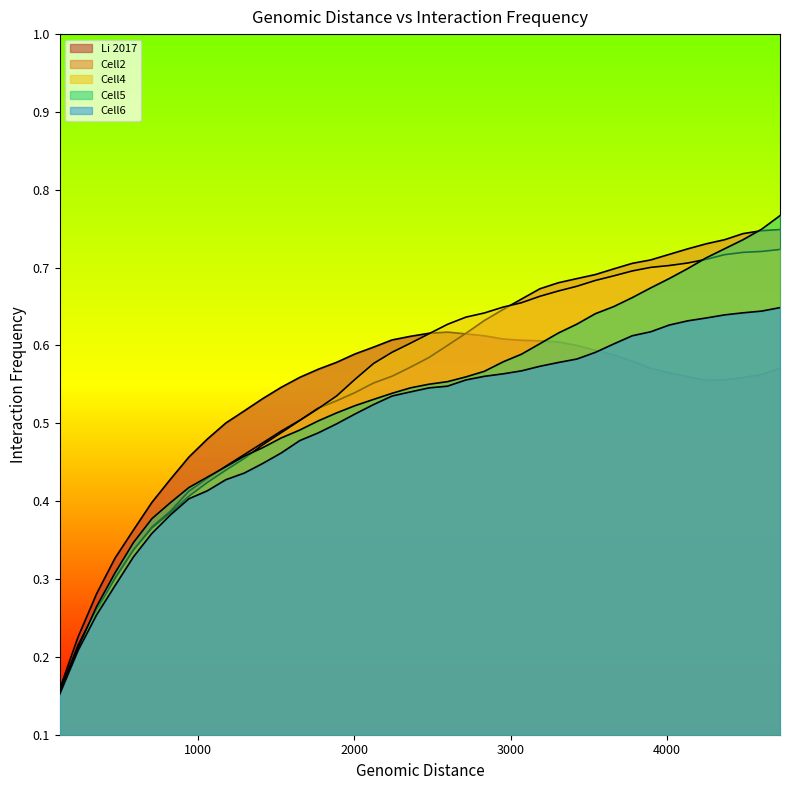

What is the difference between the second highest and second lowest values in the Cell6 series?

0.4